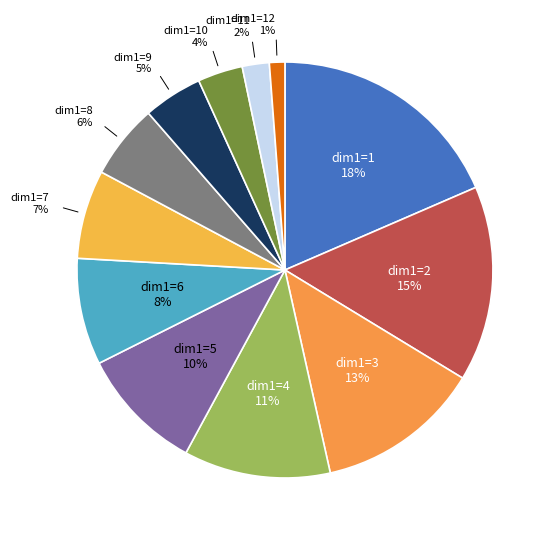

Does any single category account for the majority?

No